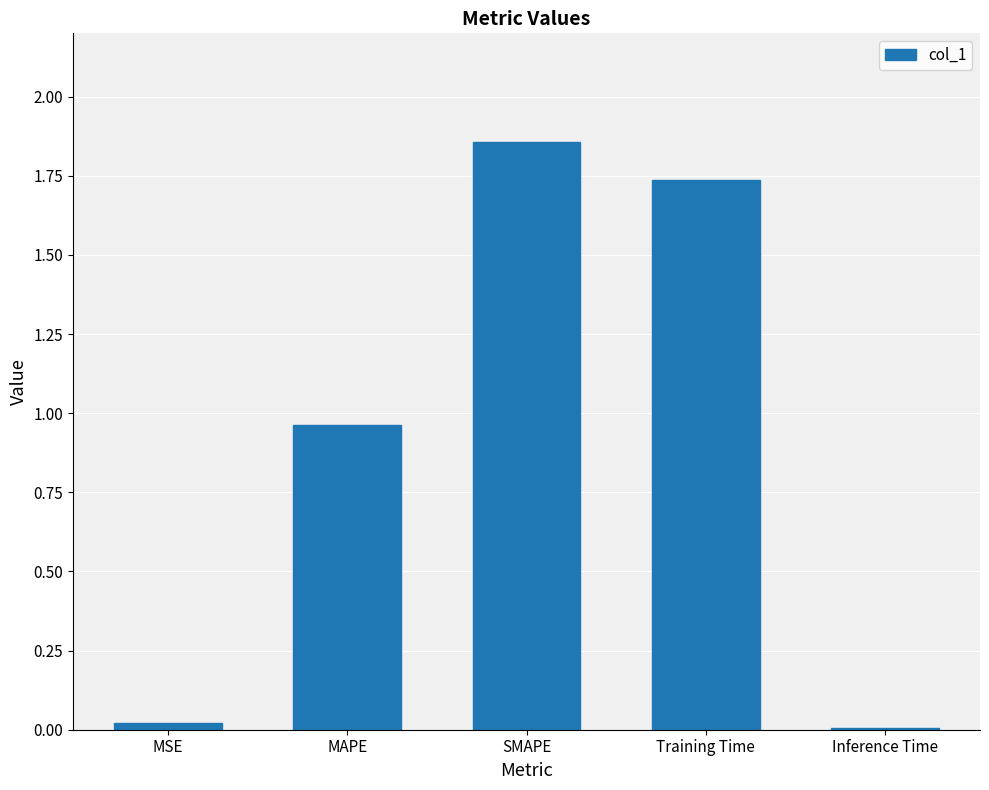

What is the sum of all values?

4.6